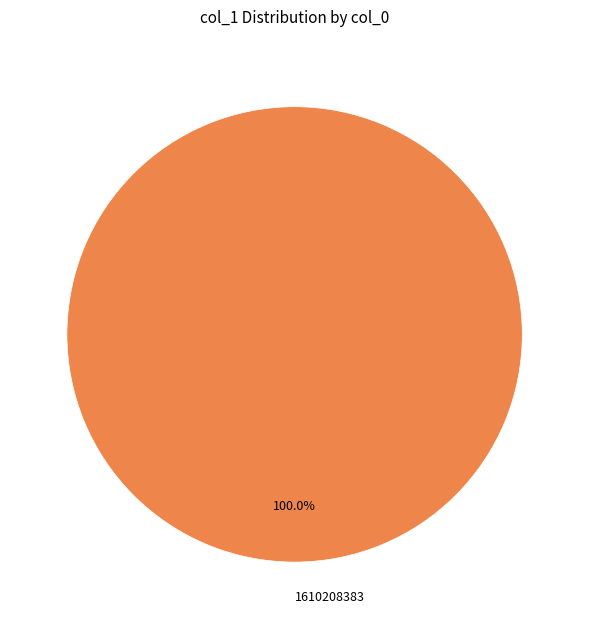

The 1610208383 slice represents 100% of the pie. True or false?

True